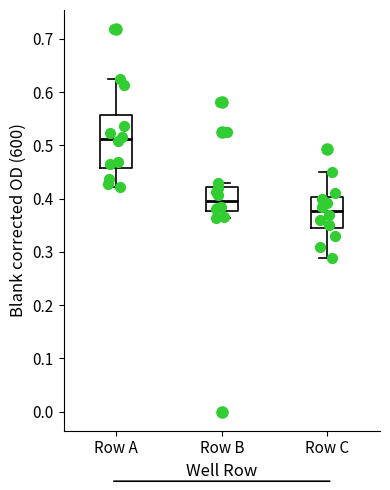

Comparing the boxes themselves (not the whiskers), which one is the tallest?

Row A